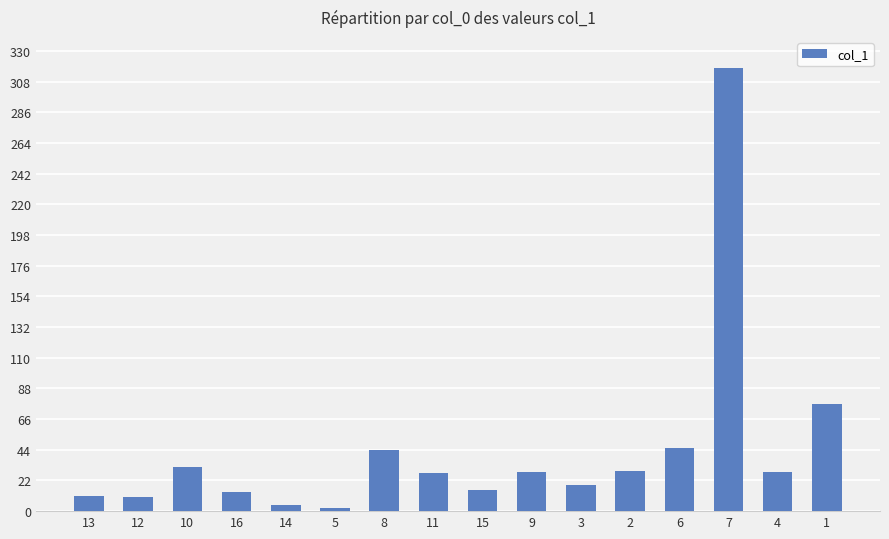

What is the label of the 6th bar from the right?

3